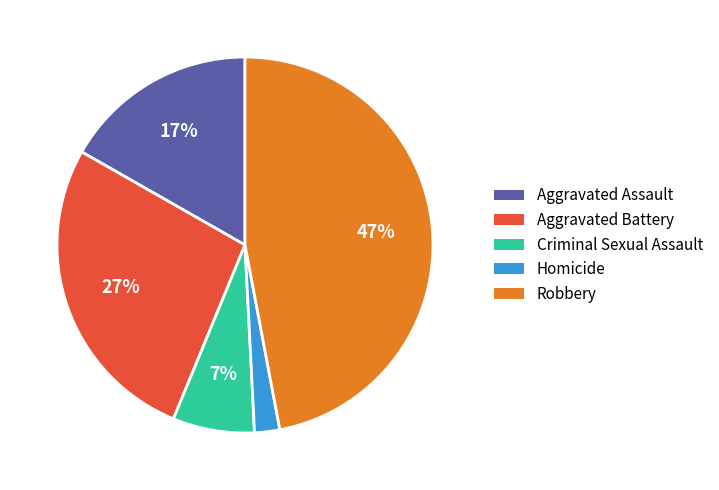

The Criminal Sexual Assault slice represents 15% of the pie. True or false?

False